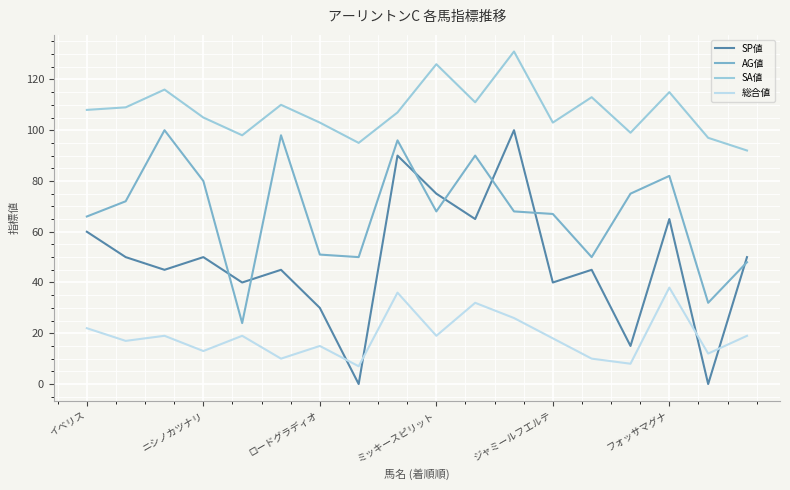

What is the maximum value shown in the chart?

131